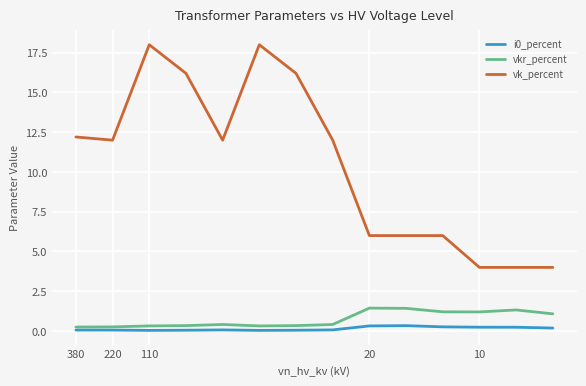

True or false: vk_percent and i0_percent intersect in this chart.

False